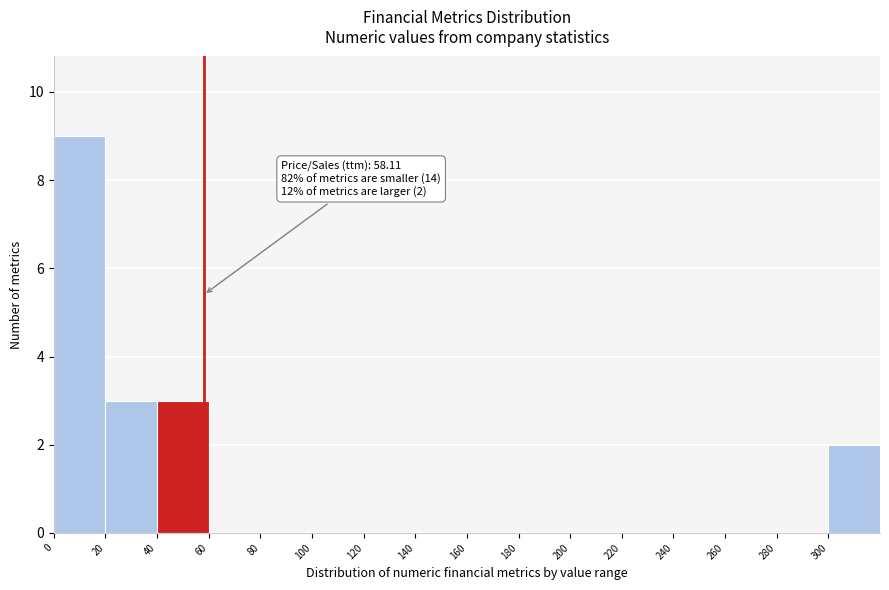

Which range on the x-axis has the tallest bar?

0 to 20